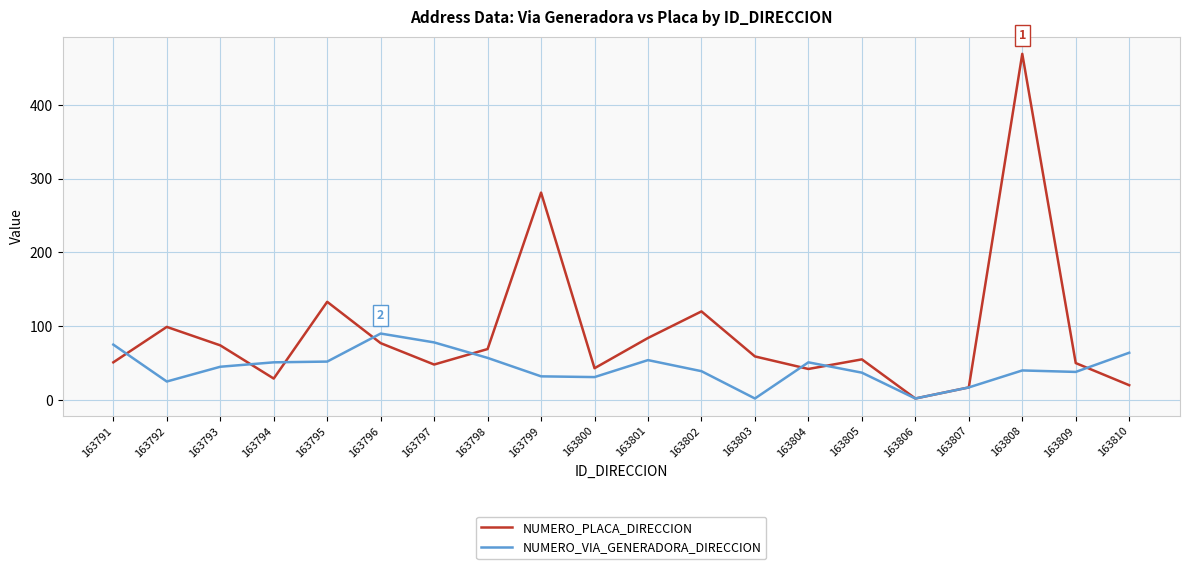

What is the difference between the NUMERO_PLACA_DIRECCION values at 163793 and 163808?

395